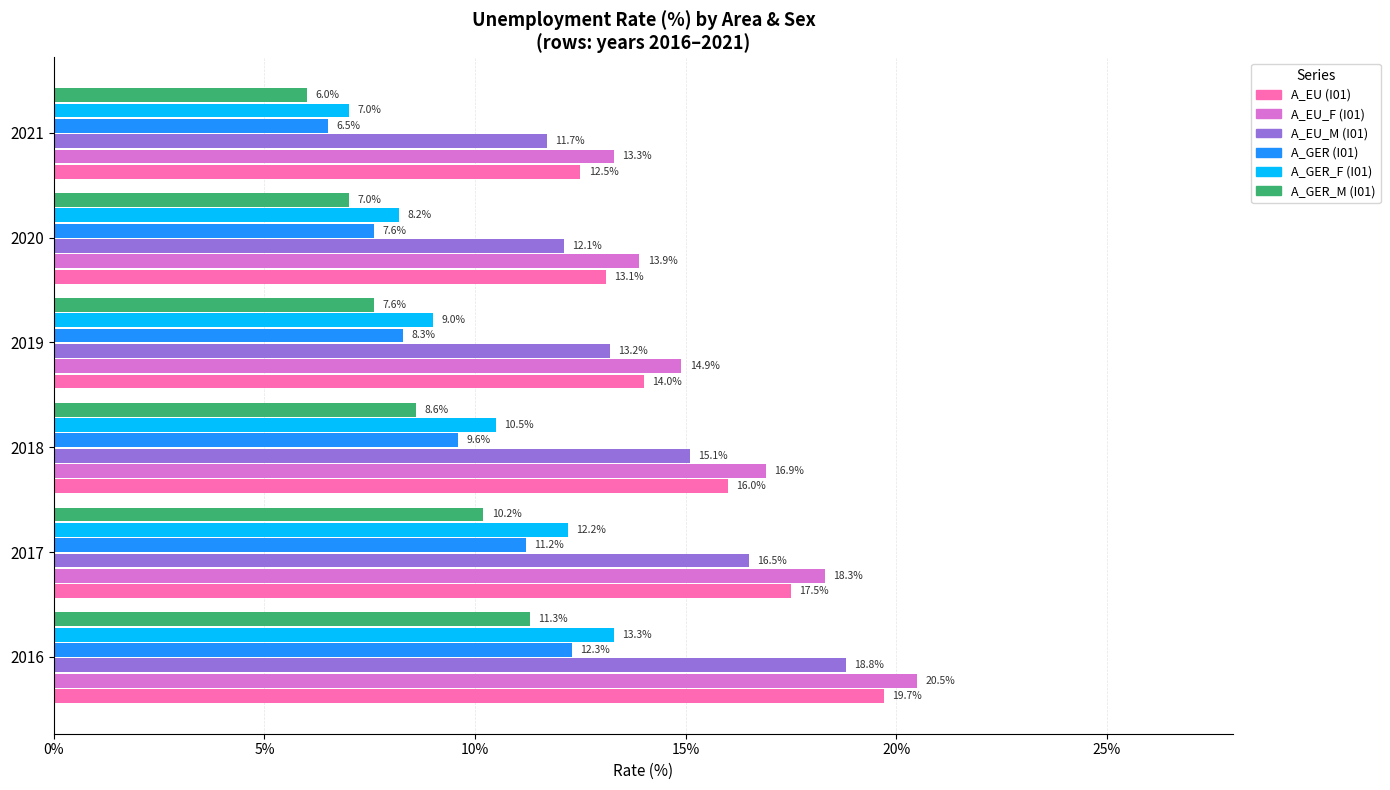

What is the difference between the highest and lowest values at 2019?

7.3